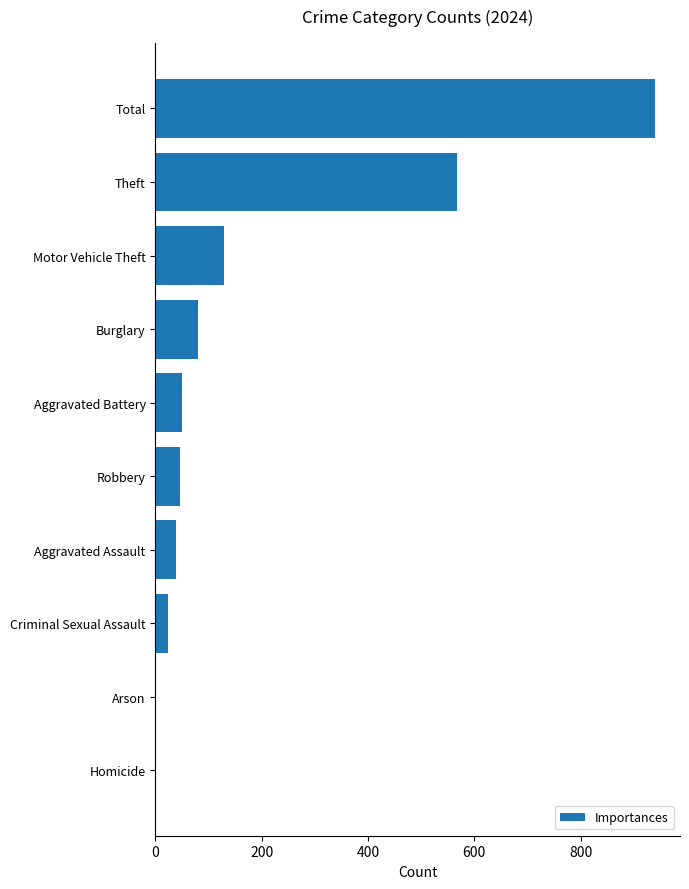

Which has a higher value, Homicide or Criminal Sexual Assault?

Criminal Sexual Assault